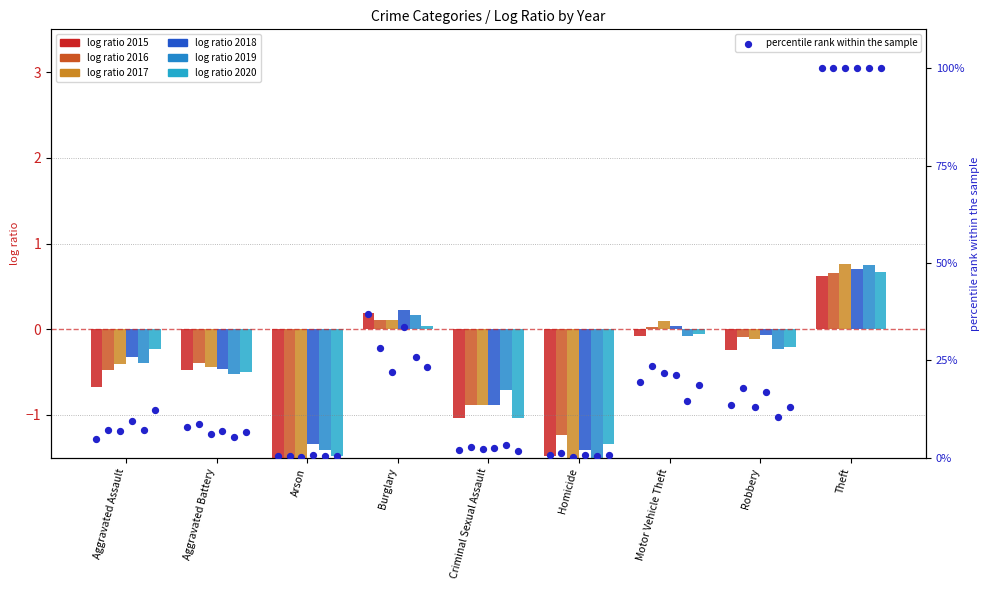

Which has a higher value, Criminal Sexual Assault or Theft?

Theft